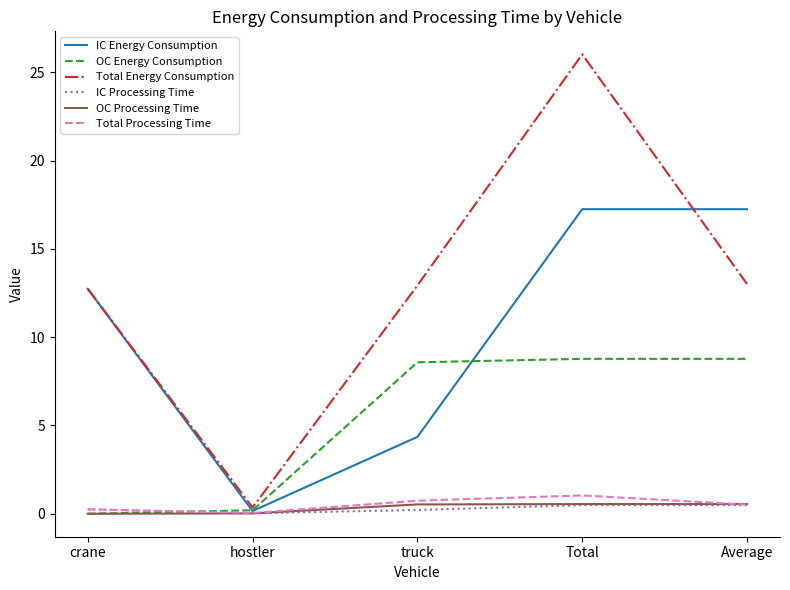

At which label does Total Energy Consumption reach its peak?

Total